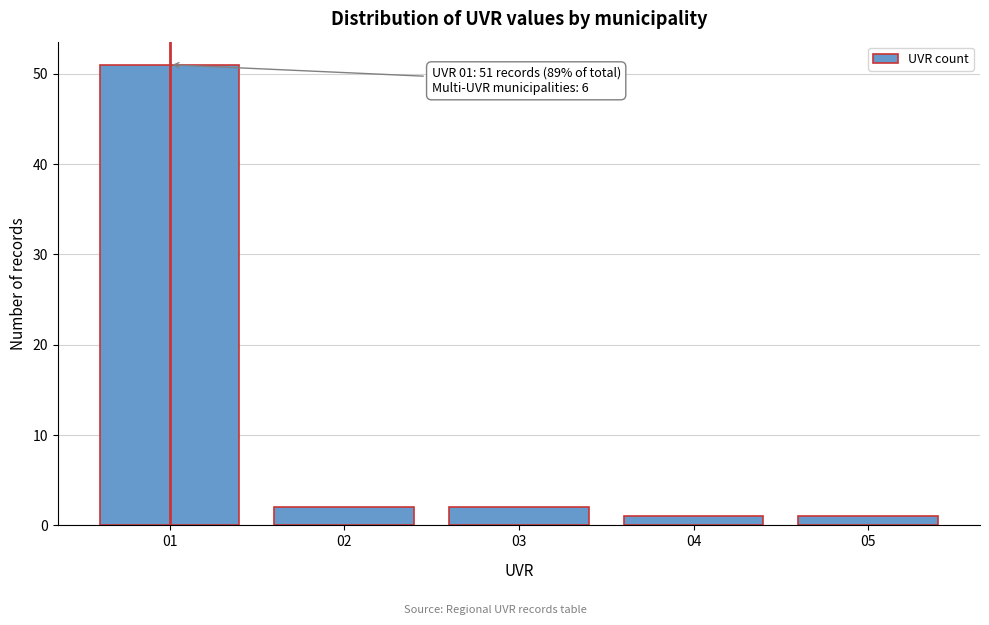

Reading left to right, transcribe all the data shown in this chart.

51	2	2	1	1